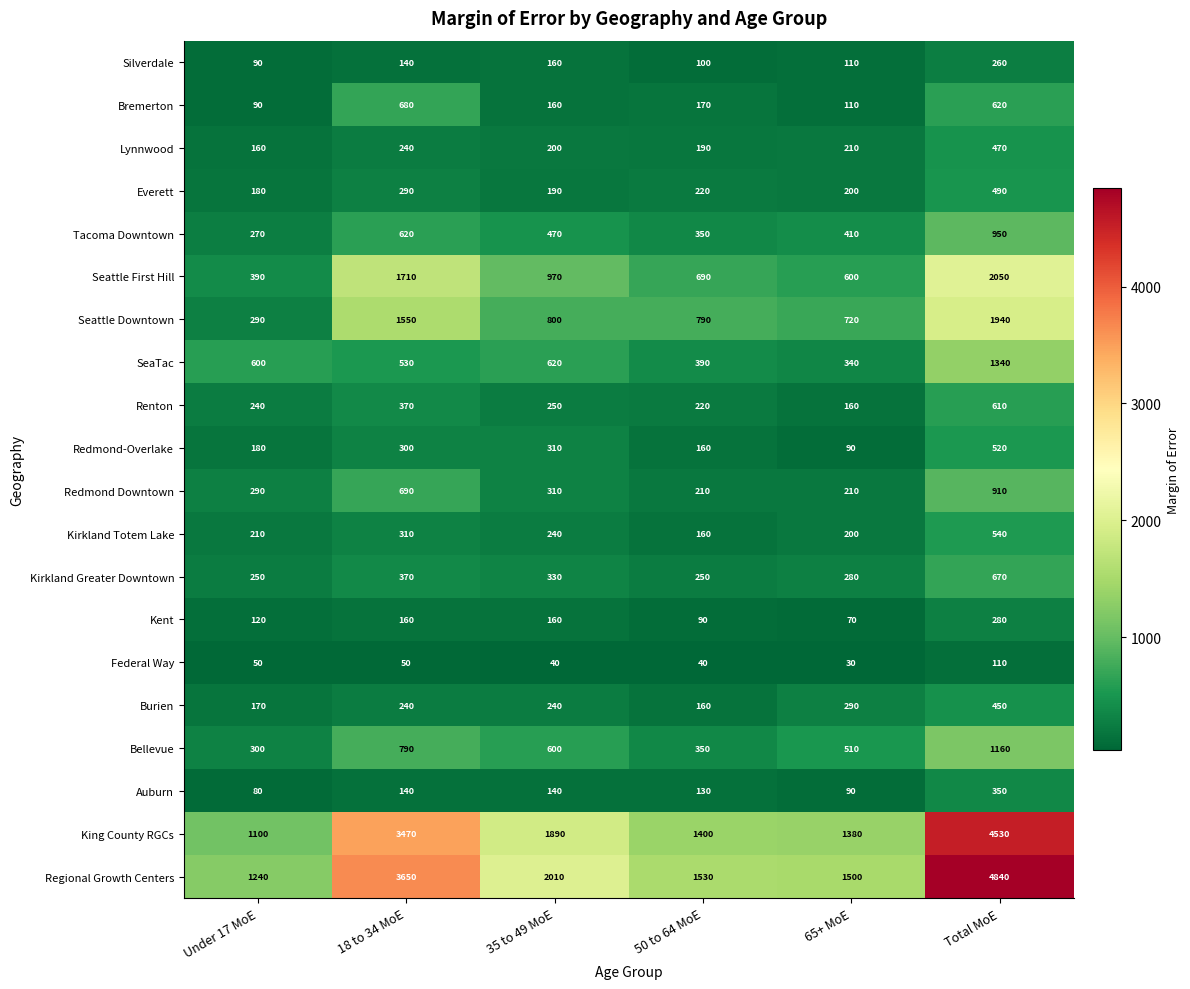

What is the lowest value of the Lynnwood series?

160